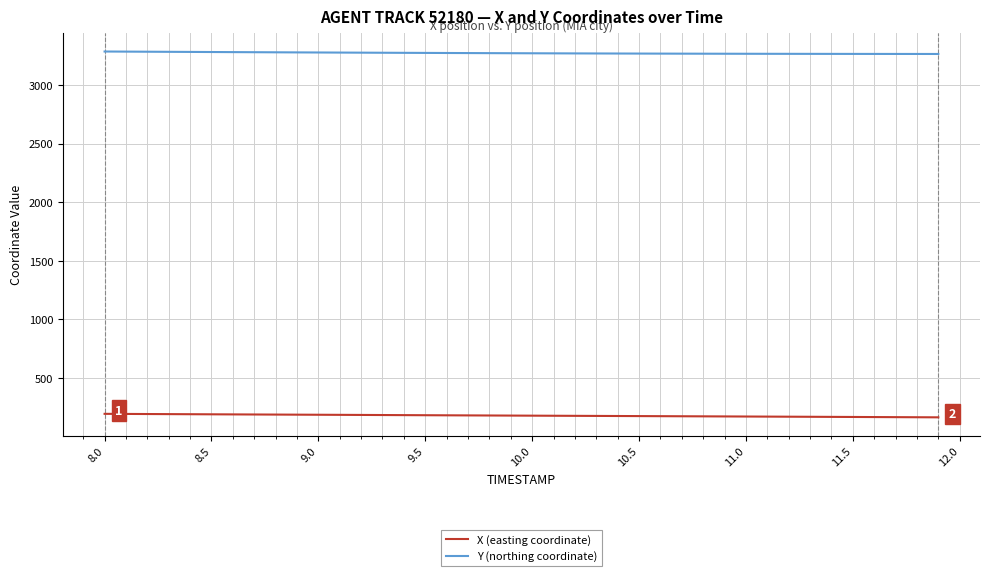

List the series in order of their peak value, lowest first.

X (easting coordinate), Y (northing coordinate)